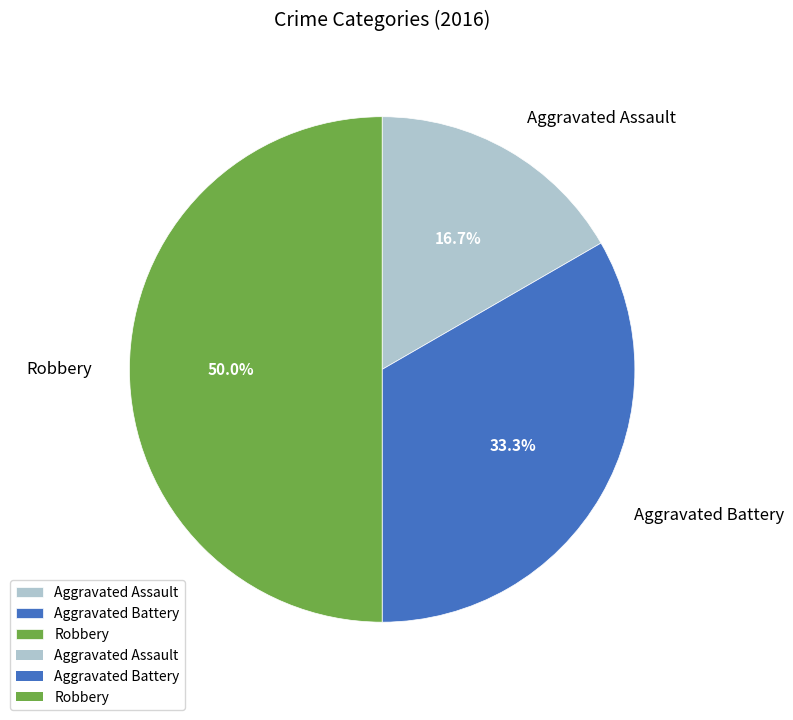

What is the smallest slice in the pie chart?

Aggravated Assault